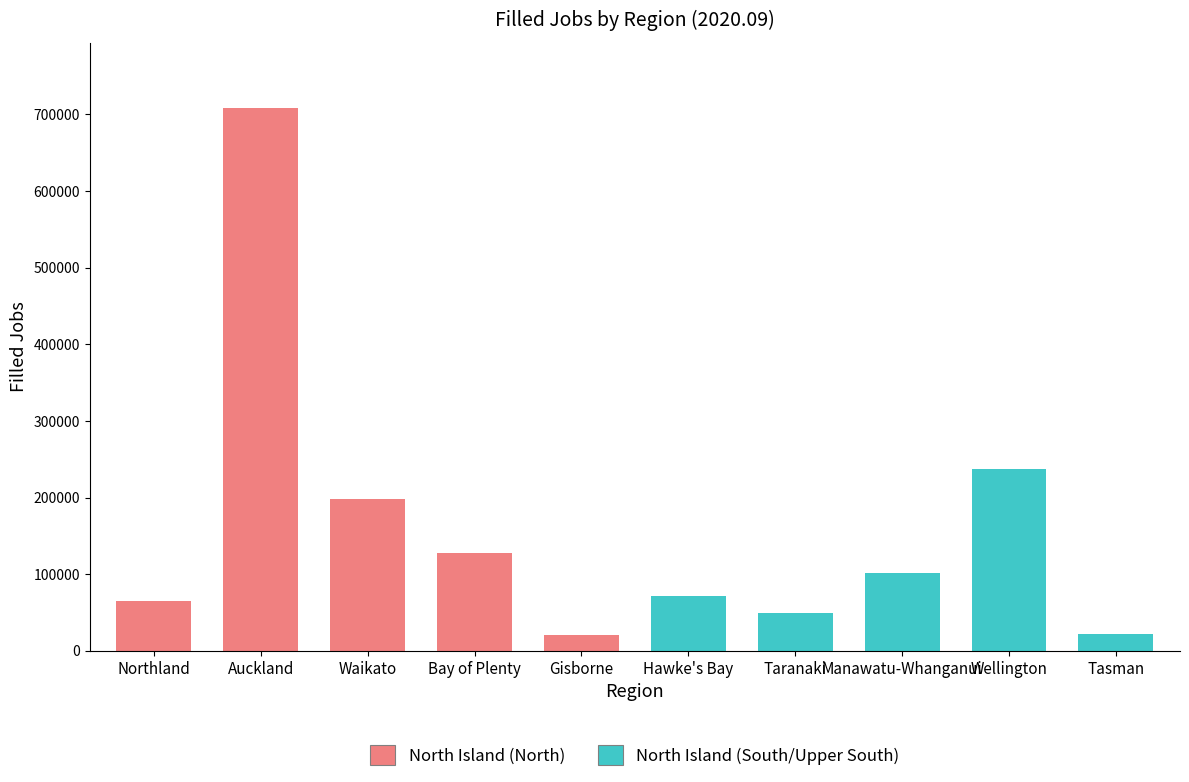

What is the value of the 10th bar from the left?

22298